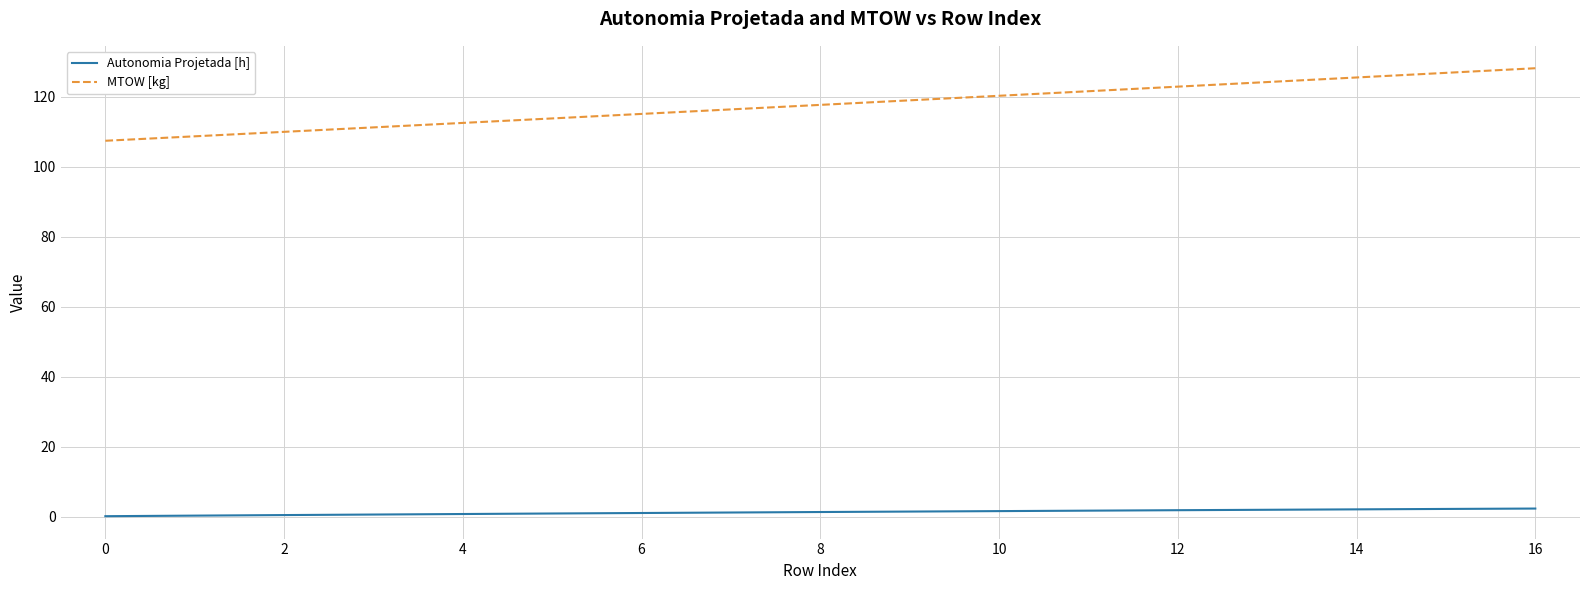

What is the difference between the maximum and minimum values in the MTOW [kg] series?

20.7